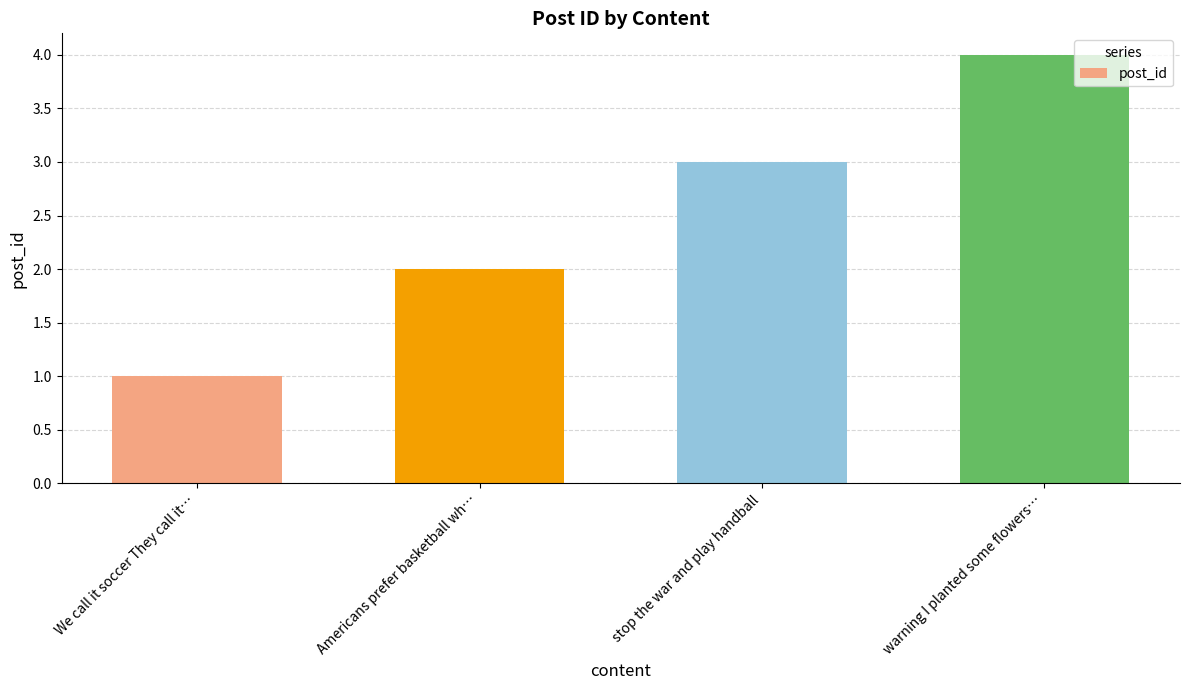

Reading left to right, what are all the values shown in this chart?

1	2	3	4